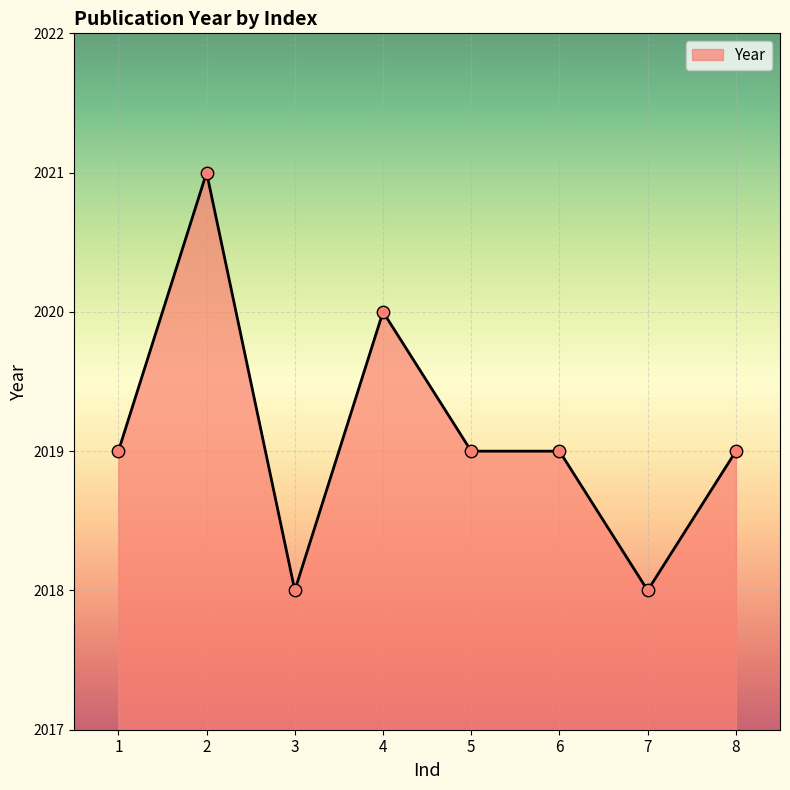

Between 3 and 6, which is larger?

6